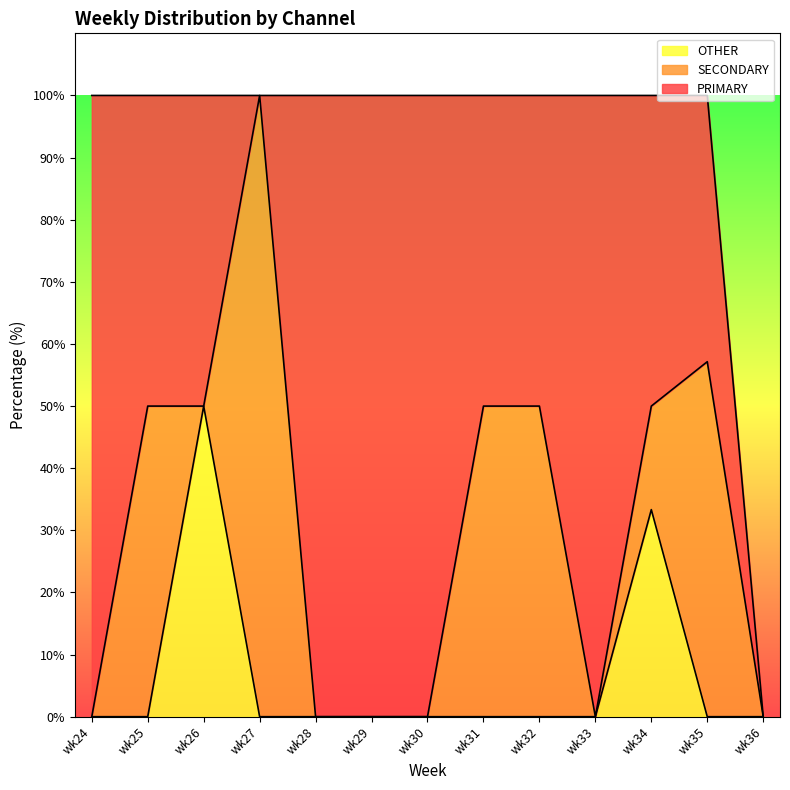

How many times do SECONDARY and OTHER cross each other?

3